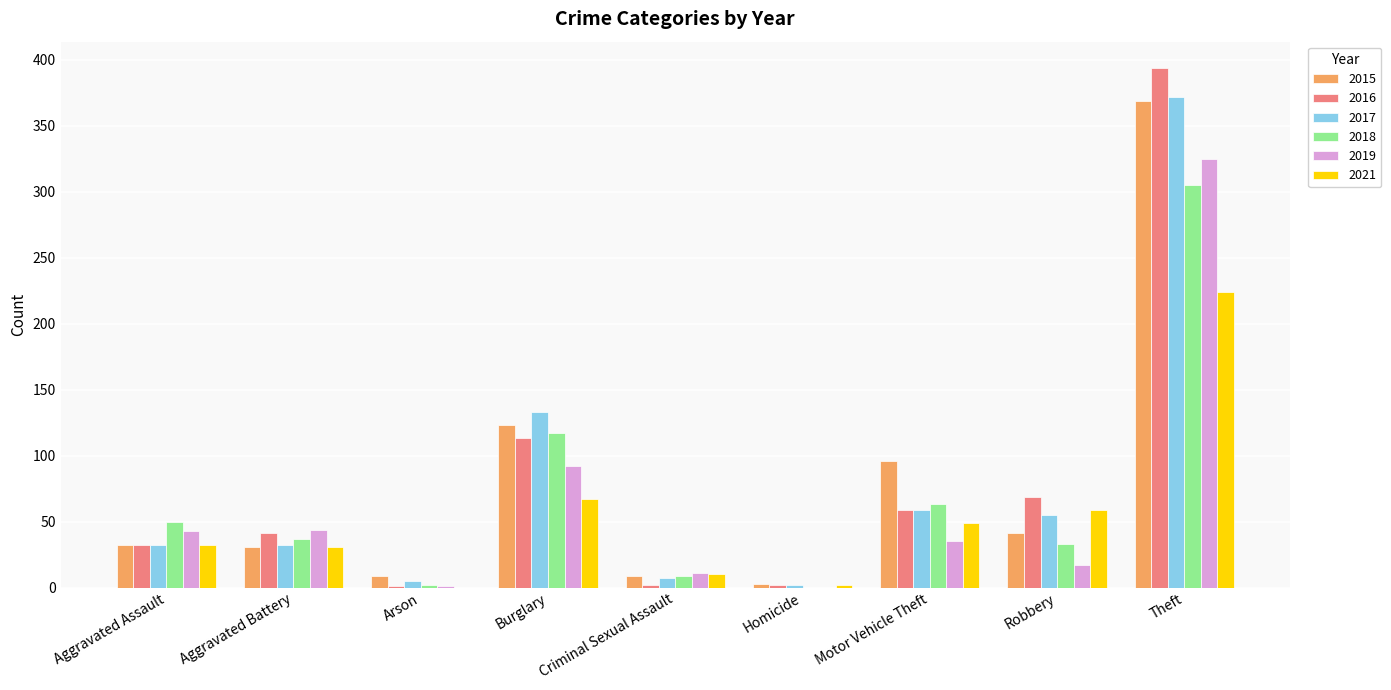

The 2017 series shows 32 at Aggravated Battery. True or false?

True